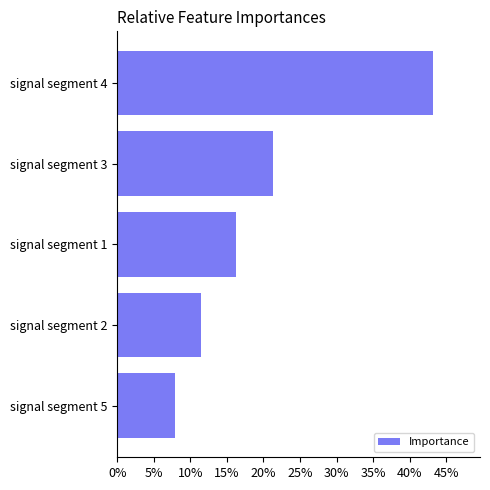

Where is the data nearest to the value 25?

signal segment 3